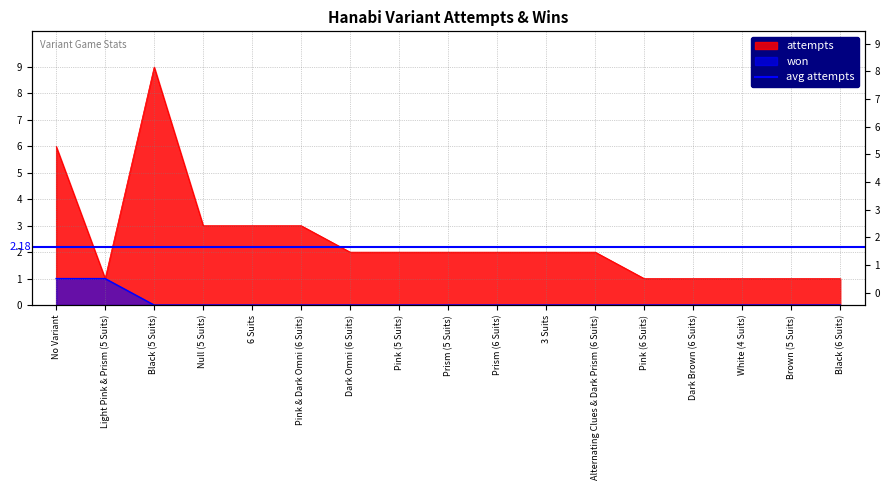

True or false: attempts and won cross at least once.

False